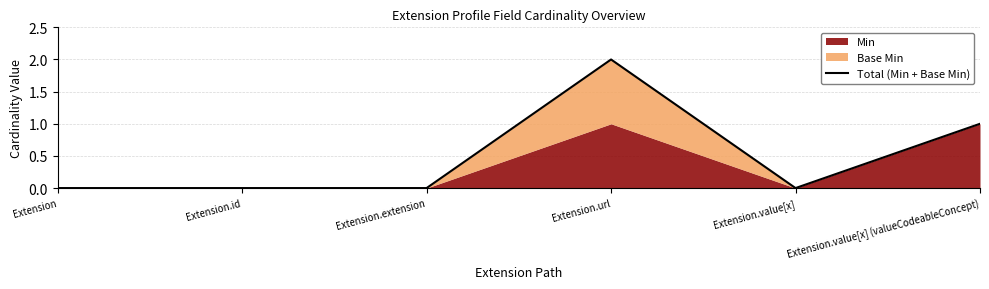

True or false: the data shows -1 at Extension.value[x].

False